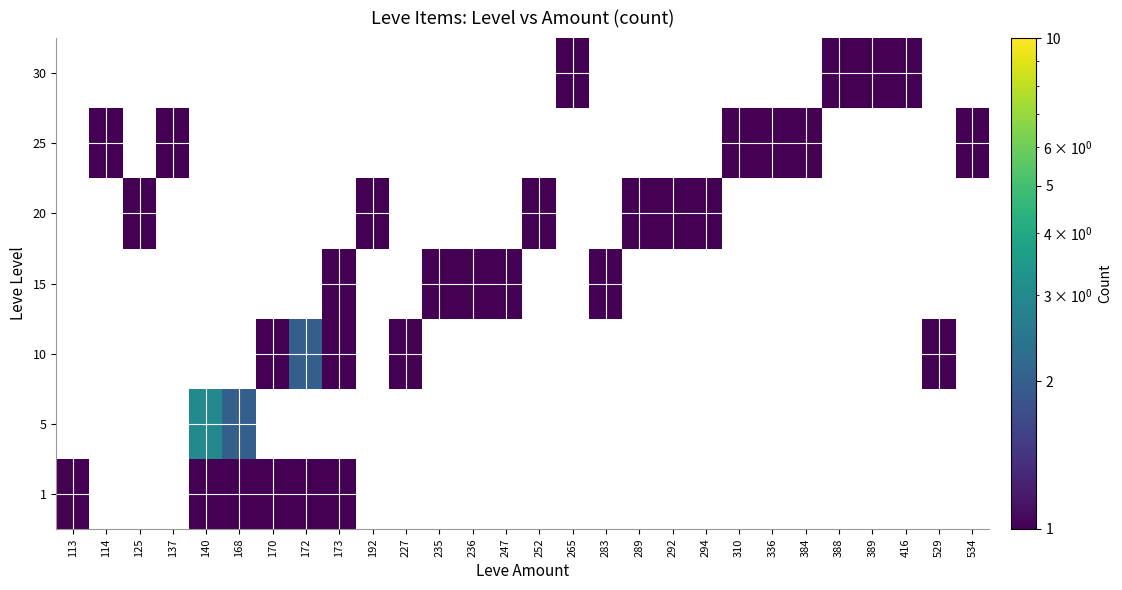

What is the spread (max minus min) of values at 292?

1